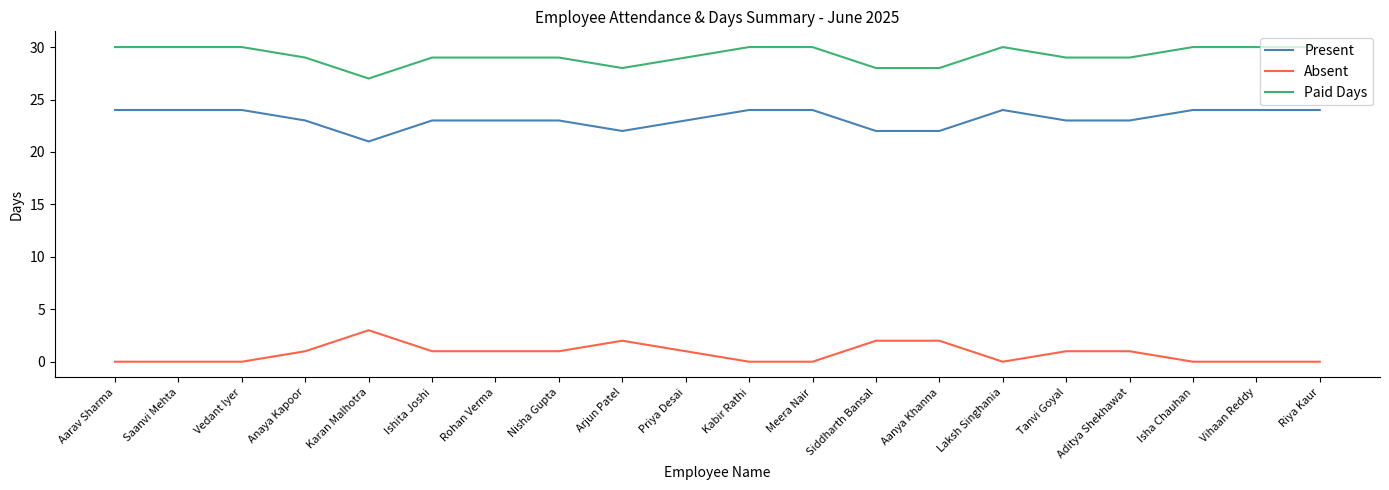

The value of Paid Days at Anaya Kapoor is 29. True or false?

True